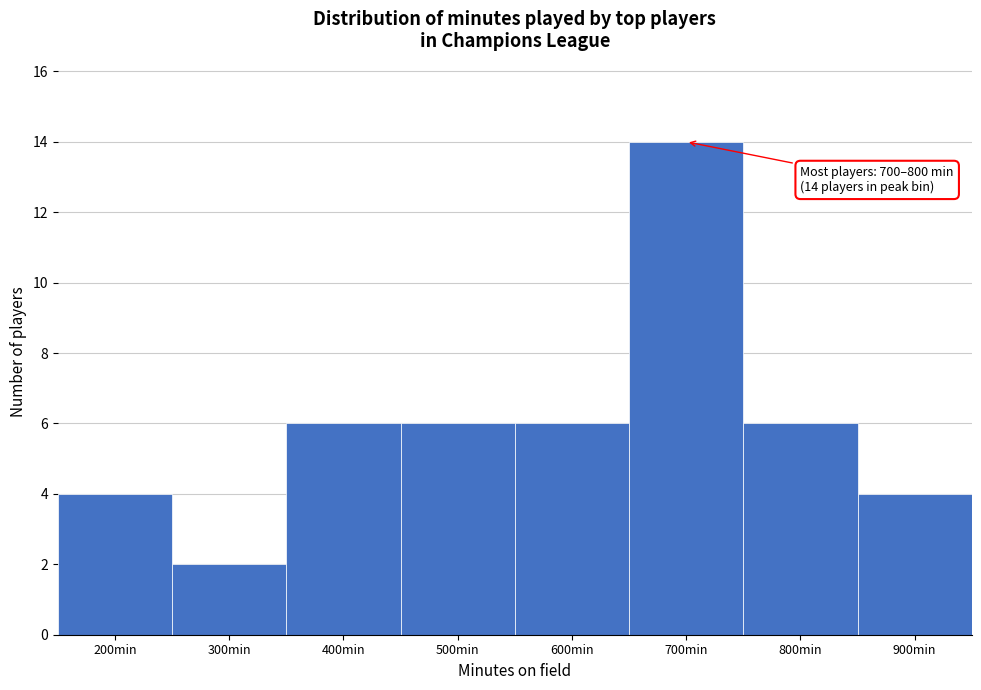

Reading left to right, transcribe all the data shown in this chart.

4	2	6	6	6	14	6	4